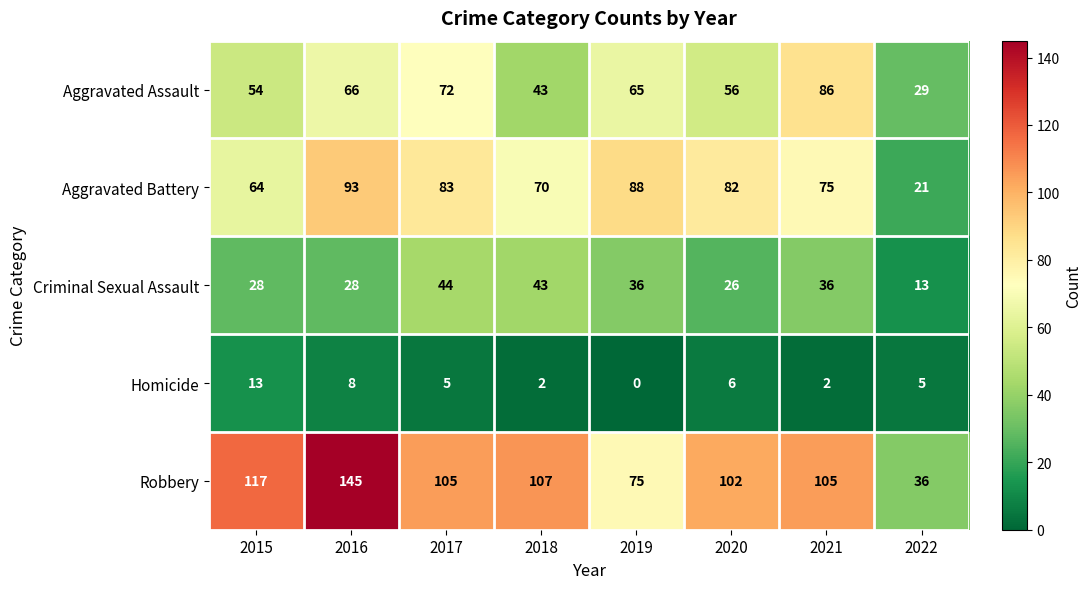

What is the approximate value of Criminal Sexual Assault at 2016, to the nearest 5?

30